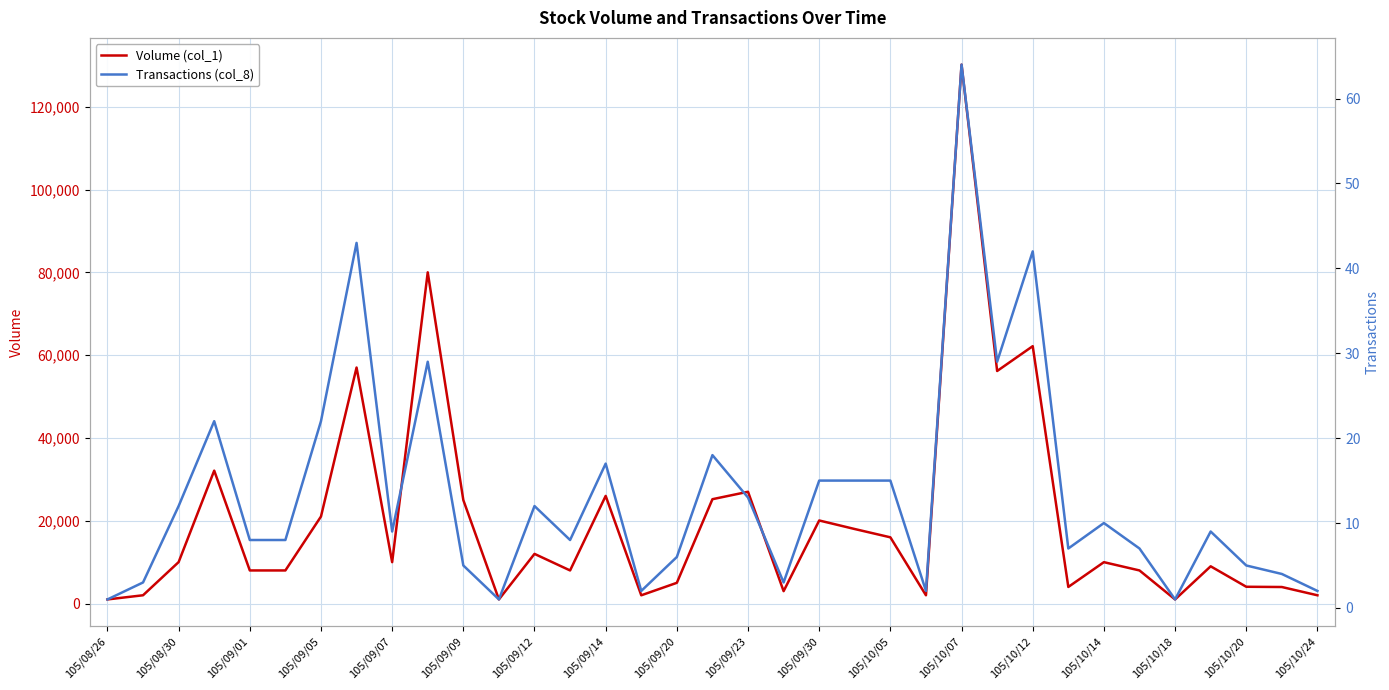

How many categories are shown in the chart?

35